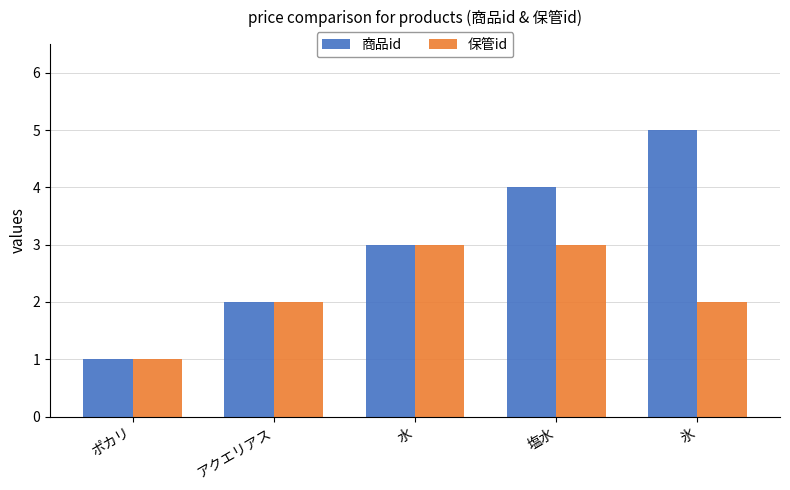

Are the bars horizontal?

No